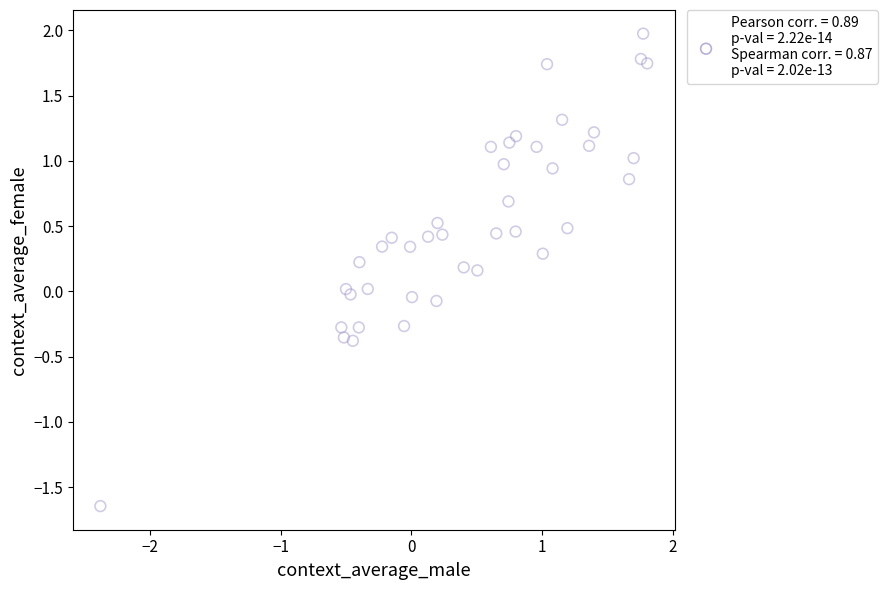

What is the range of X values (max minus min)?

4.2